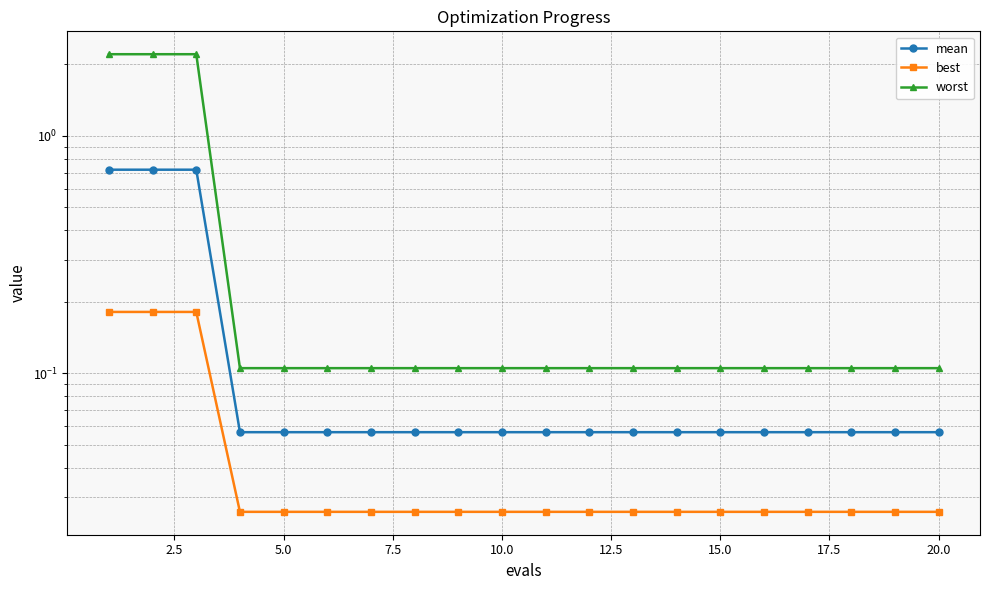

The best series shows 0.0 at 20.0. True or false?

True